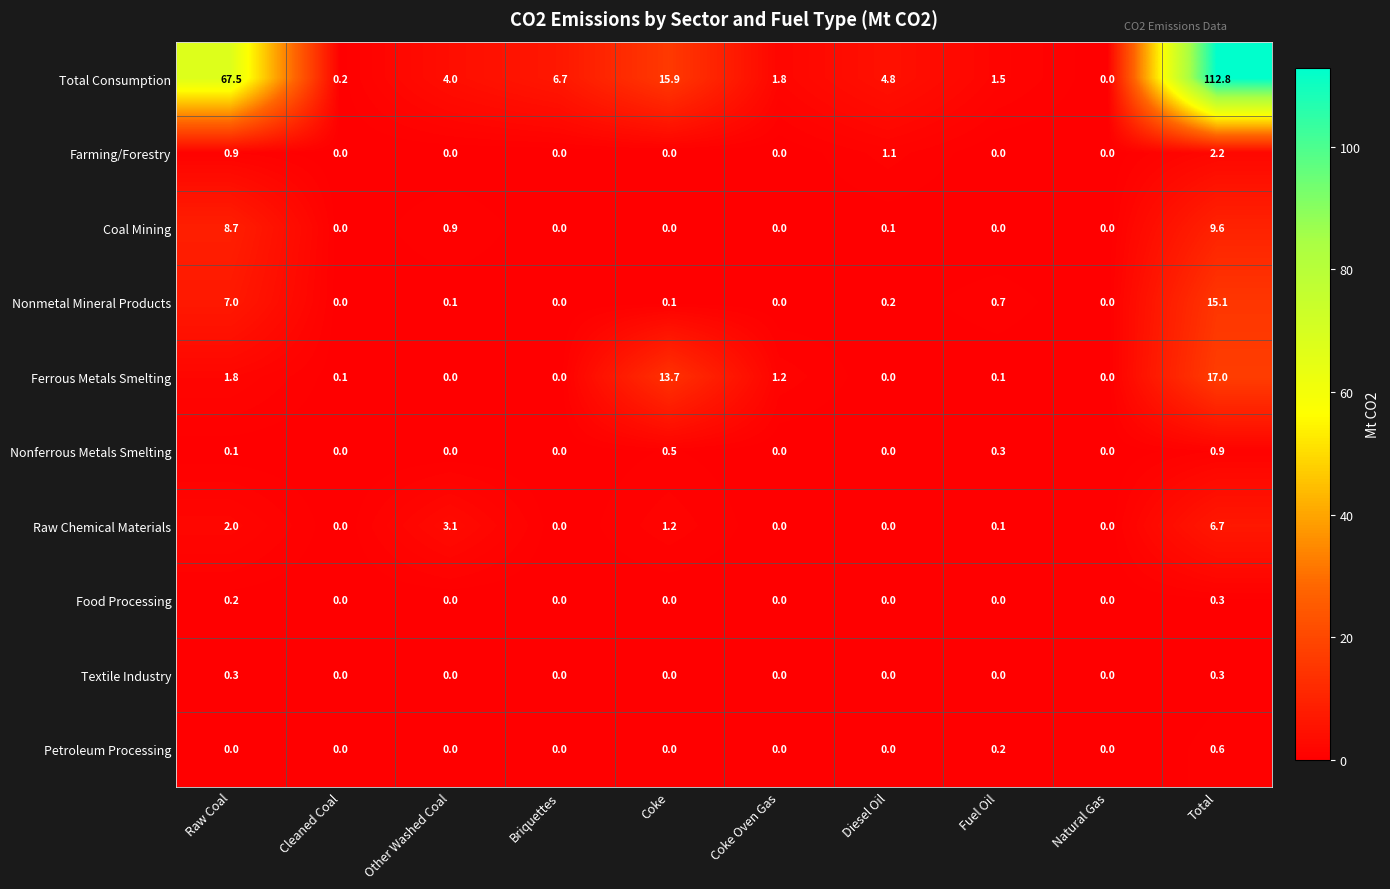

What is the difference between the maximum and minimum values in the Nonferrous Metals Smelting series?

0.9